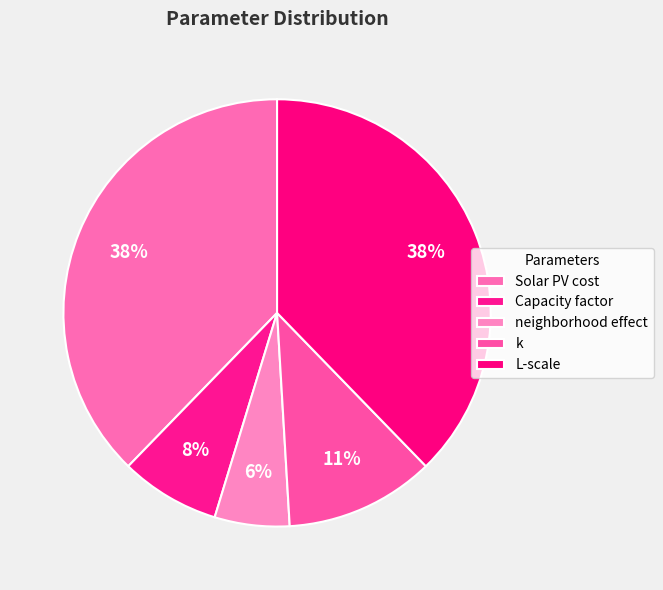

Does Solar PV cost represent more than half of the total?

No